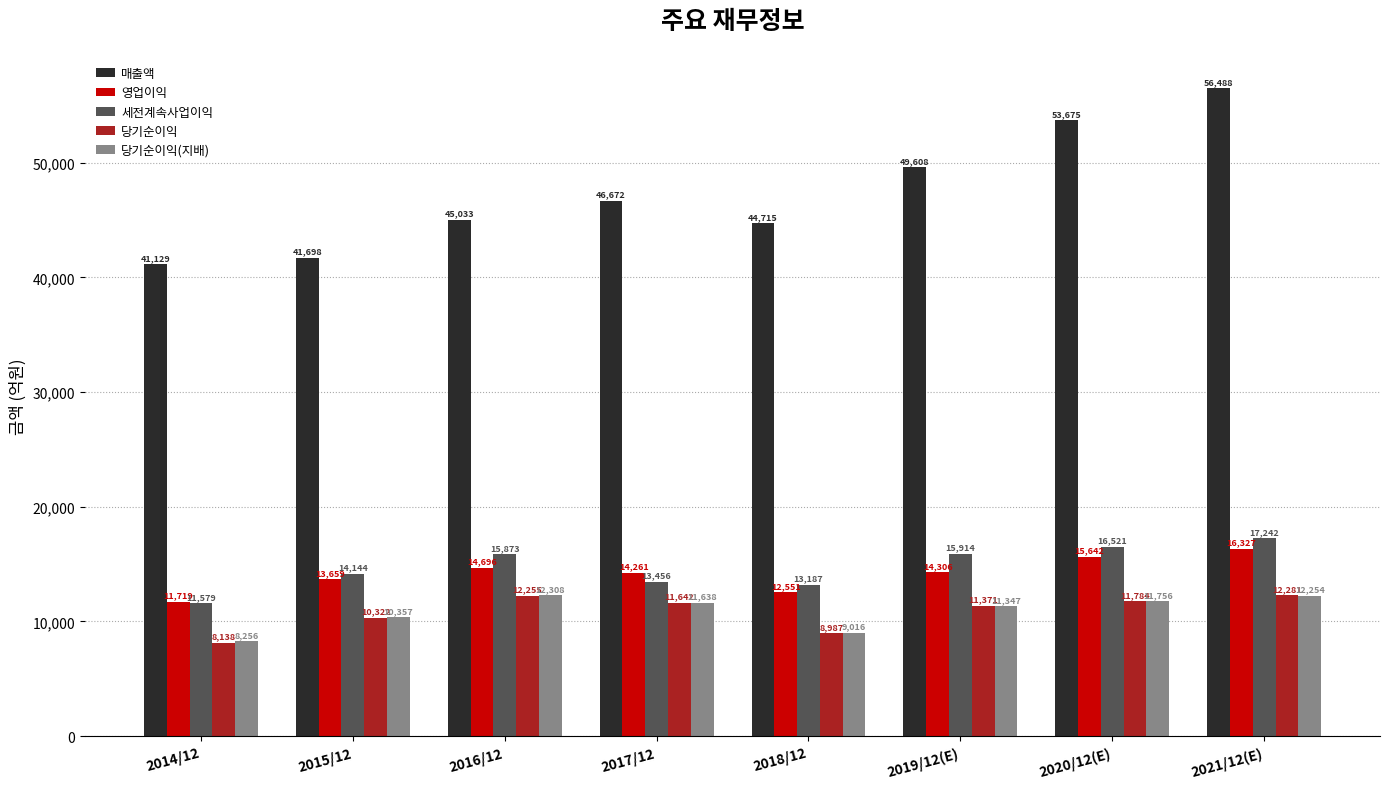

What is the difference between the maximum and minimum values in the 당기순이익 series?

4143